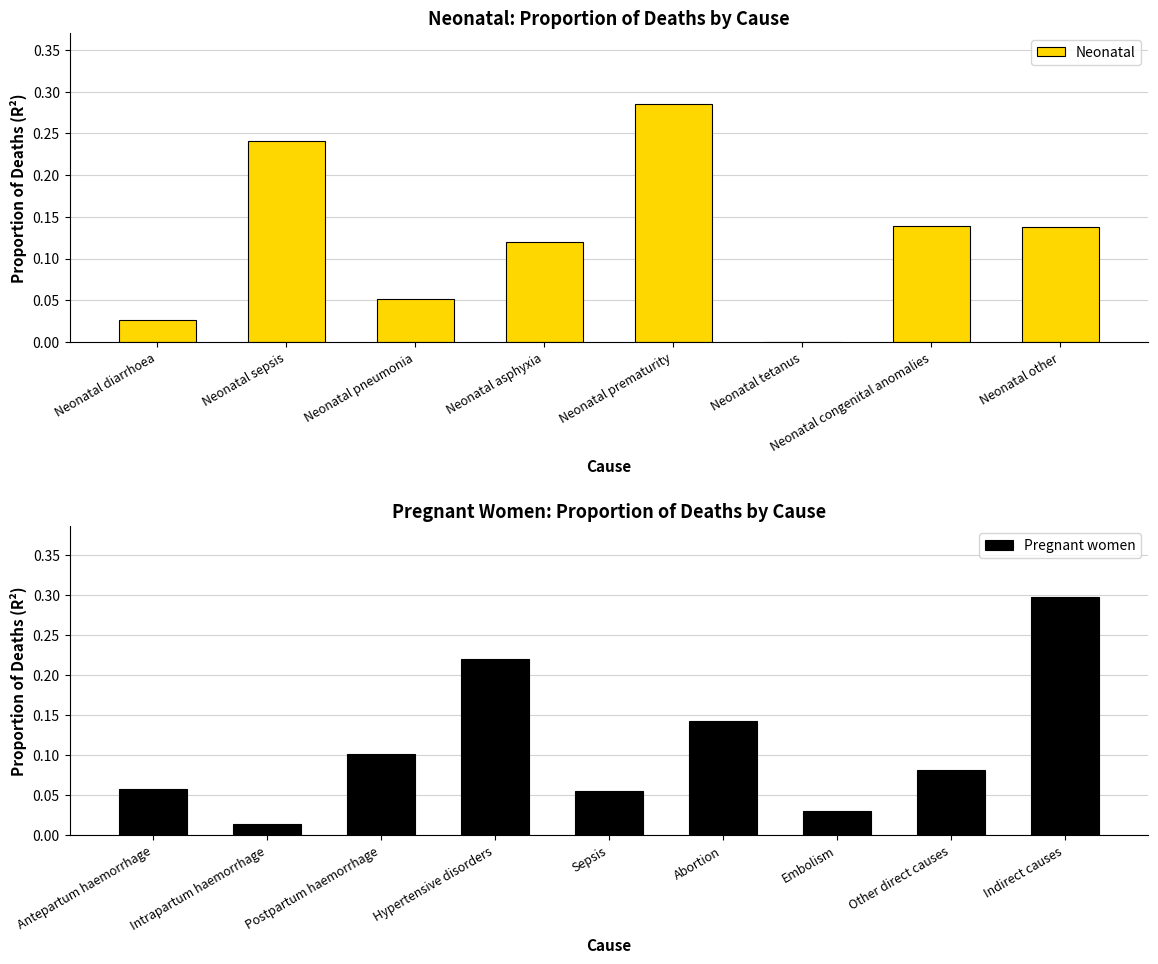

Is it true that the value at Neonatal tetanus is 0.0?

False